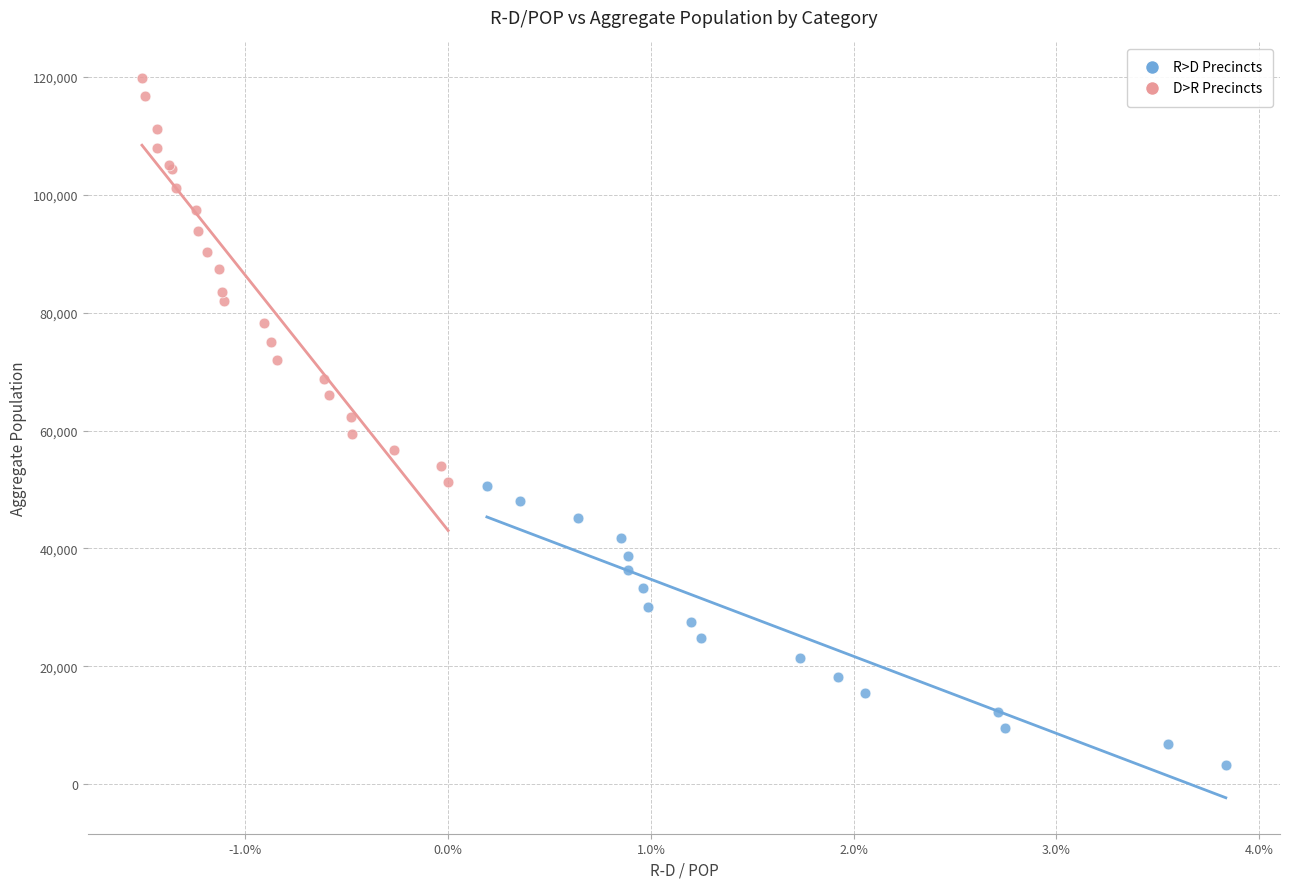

Which series has the widest spread of Y values?

D>R Precincts